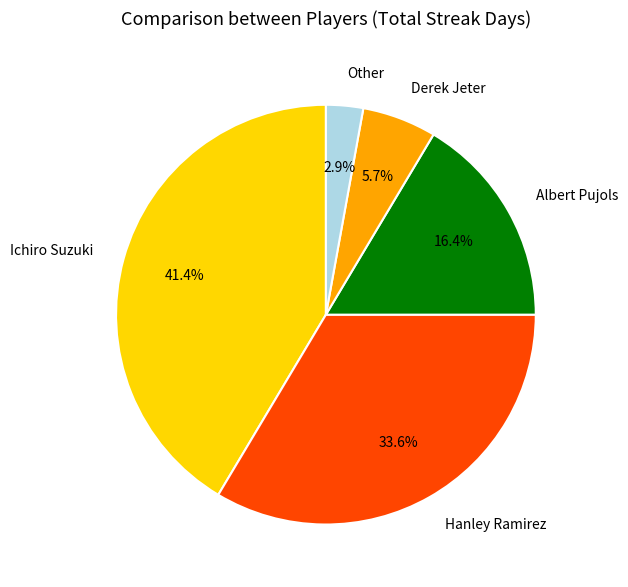

Combined, what portion of the pie is Derek Jeter and Other?

8.6%